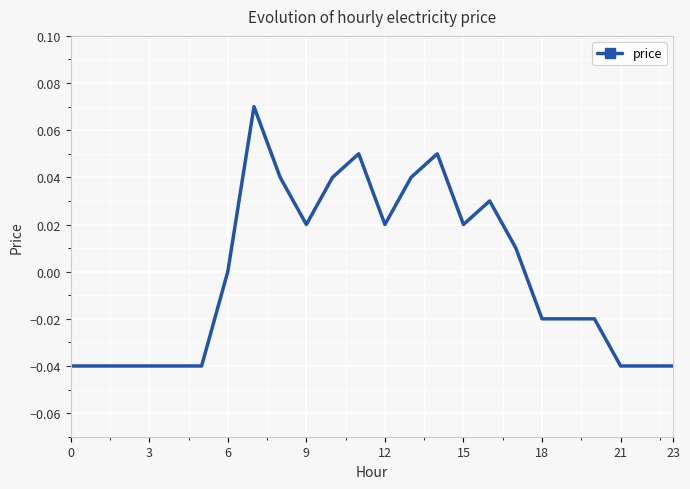

Is it true that the value at 6 is 0.0?

True